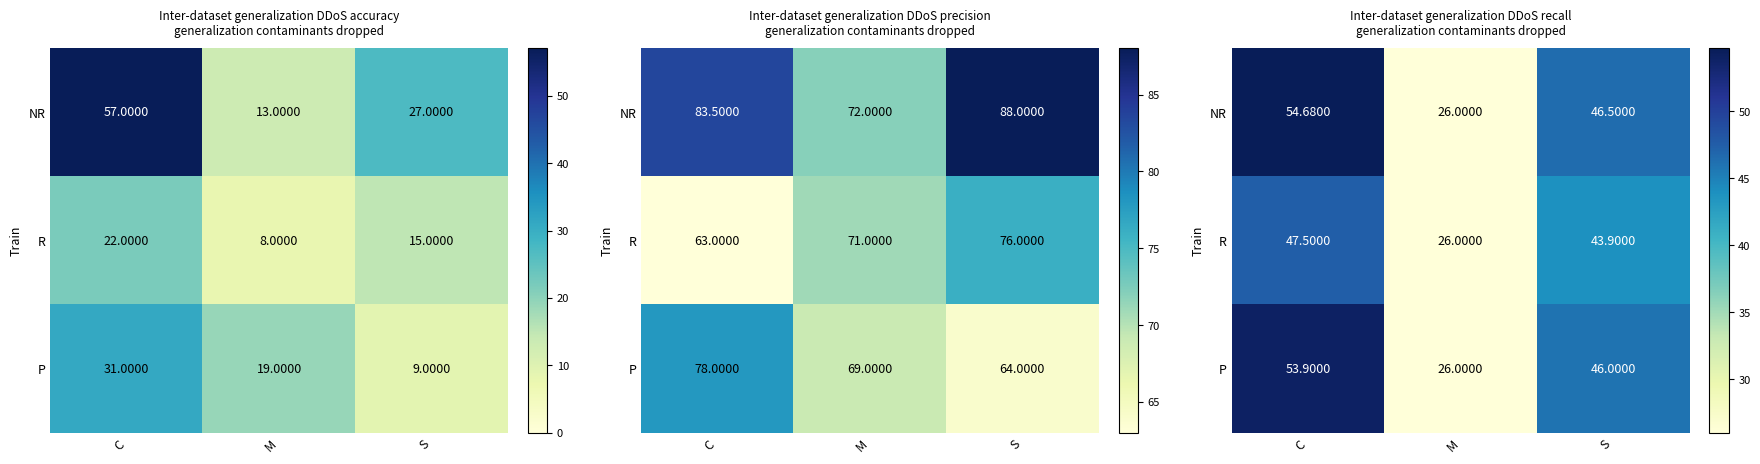

The value of P at M is 6.7. True or false?

False